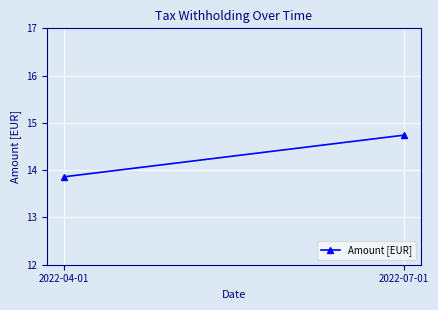

Is it true that the value at 2022-07-01 is 14.7?

True